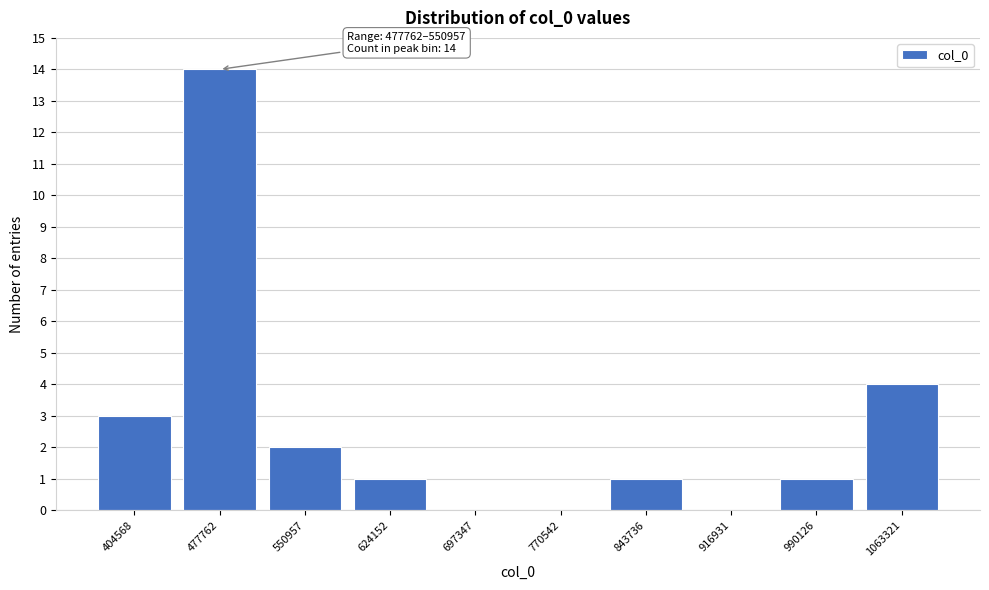

Reading left to right, extract all data points from this chart.

404568=3	477762=14	550957=2	624152=1	697347=0	770542=0	843736=1	916931=0	990126=1	1063321=4